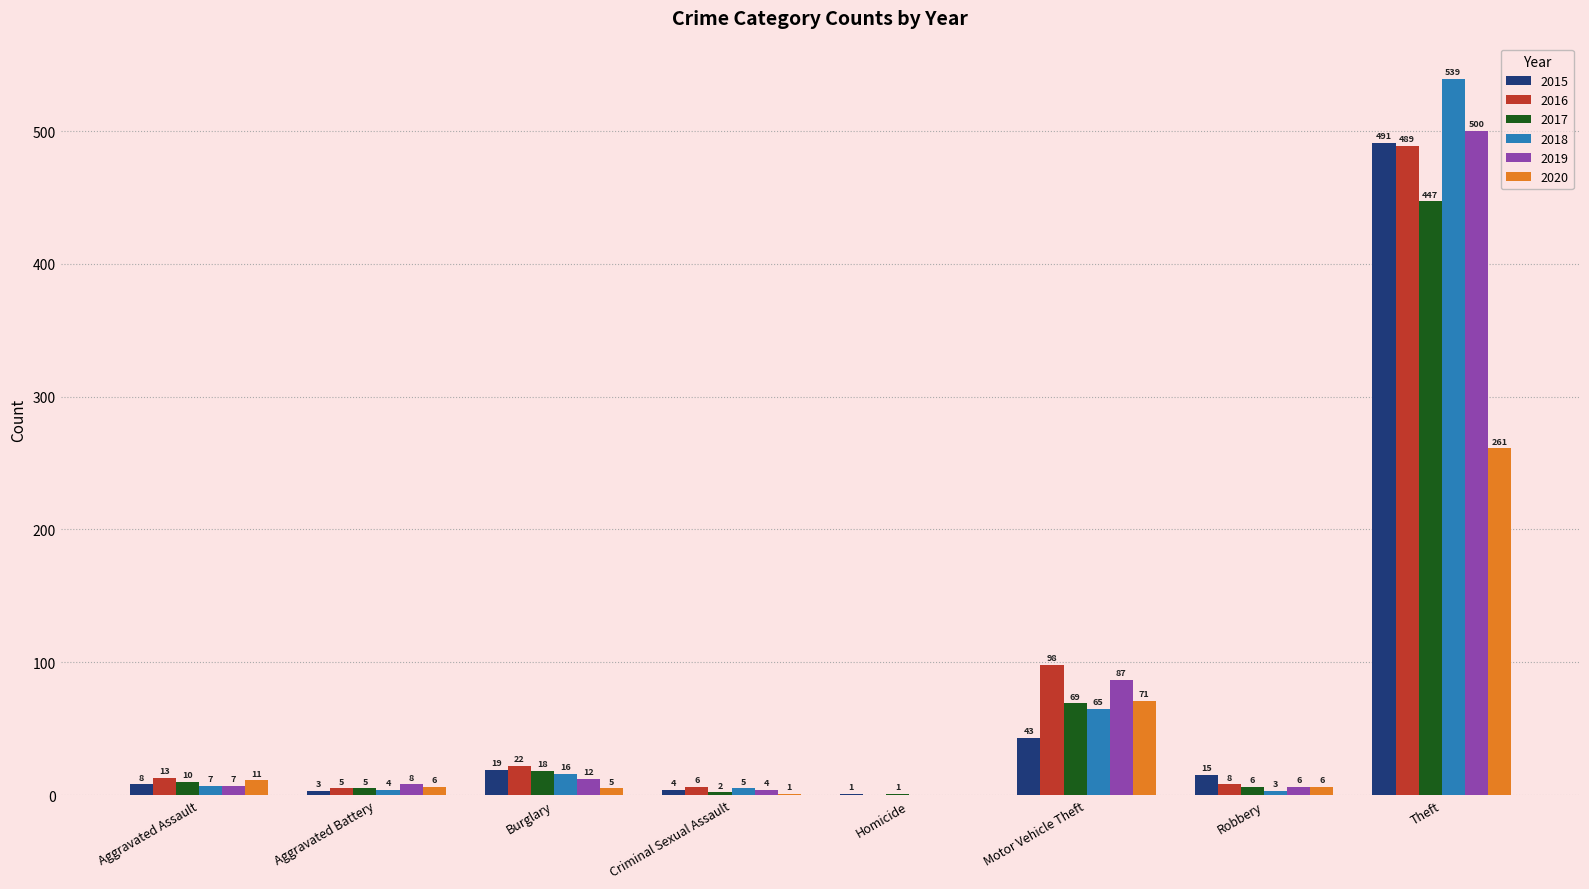

Which category has the highest value across all series?

Theft